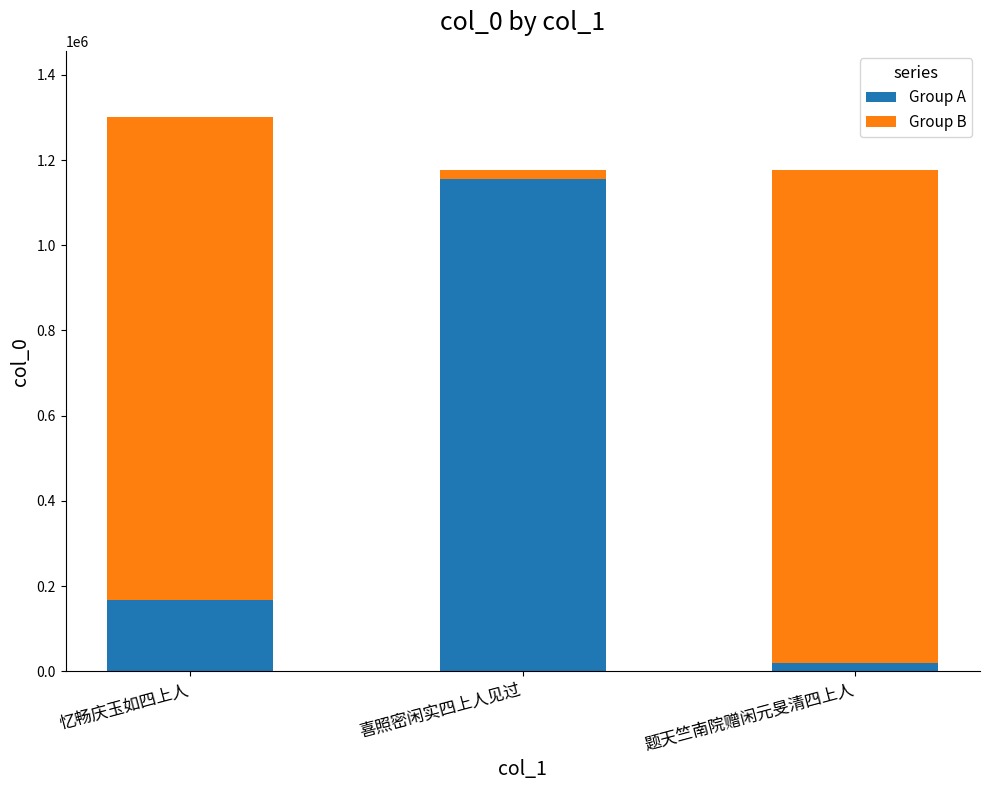

What is the difference between the maximum and minimum values in the Group A series?

1137372